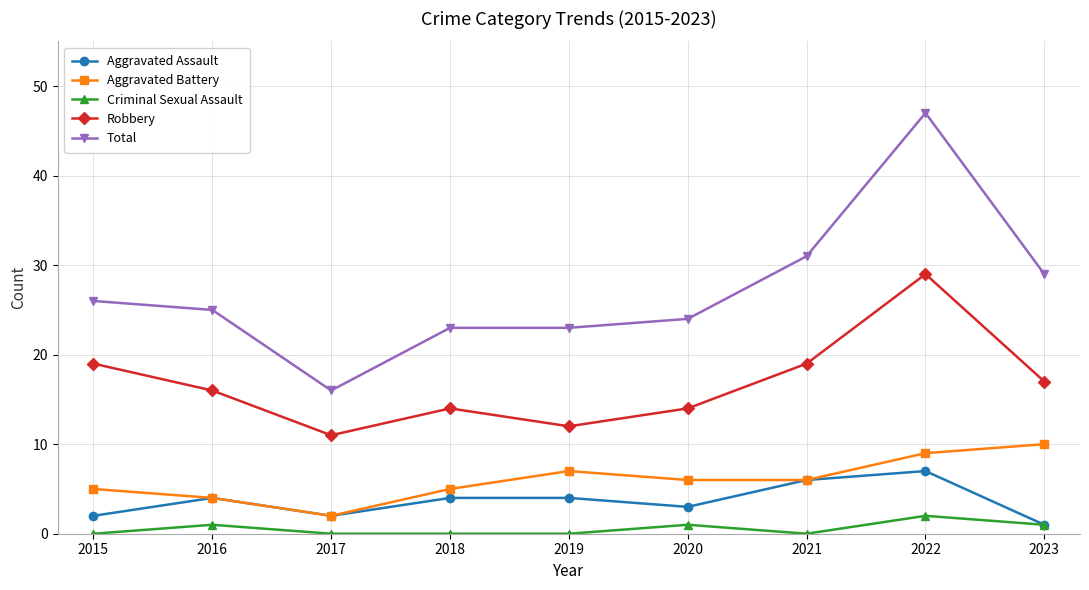

What is the lowest value of the Total series?

16